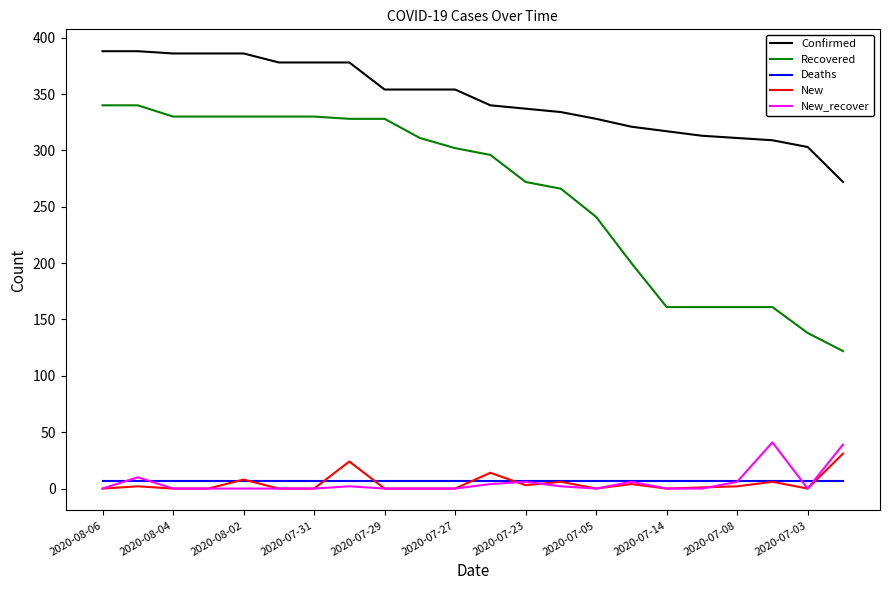

What is the maximum value shown in the chart?

388